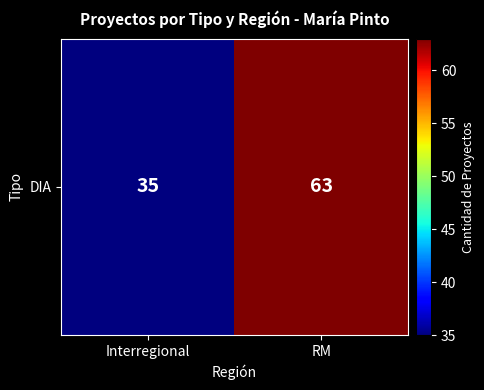

Reading left to right, what are all the values shown in this chart?

35	63